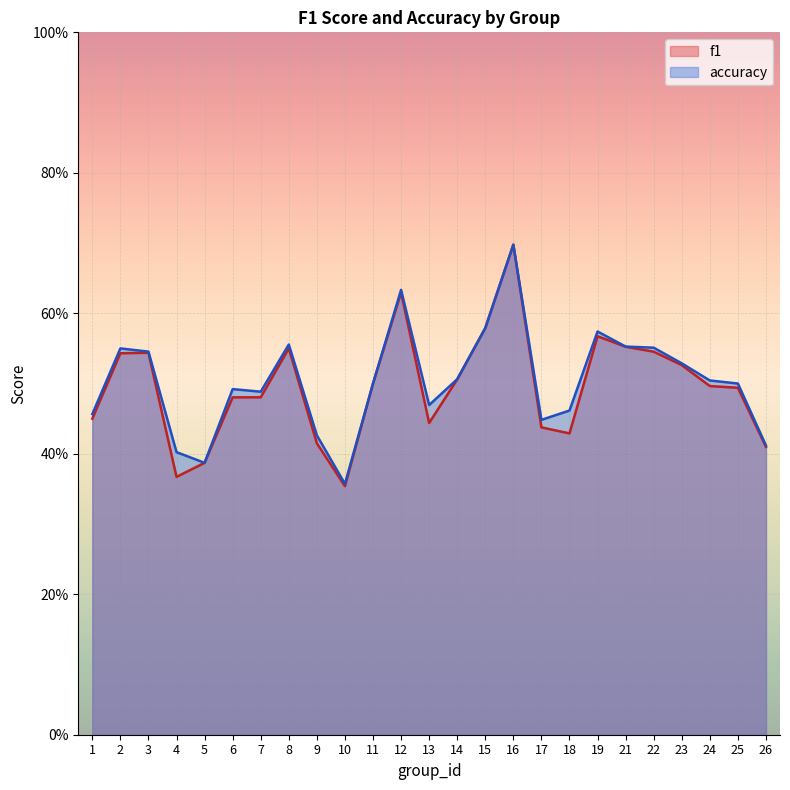

Where is f1 nearest to the value 0?

10